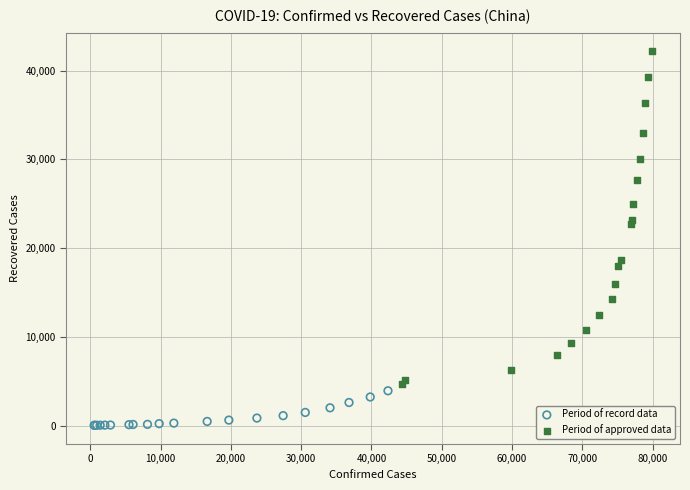

Which series contains the highest Y value?

Period of approved data